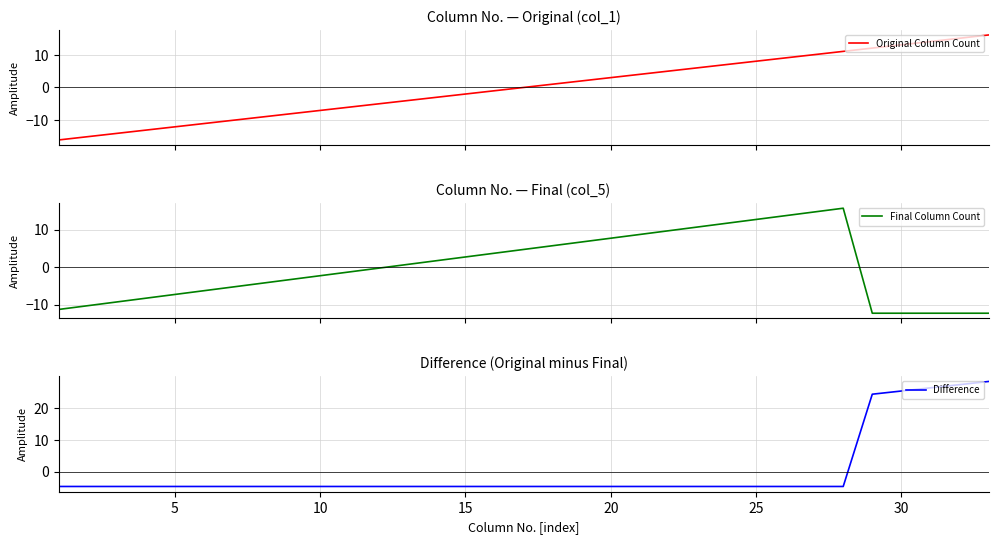

Where does the Final Column Count series first go above 0?

12